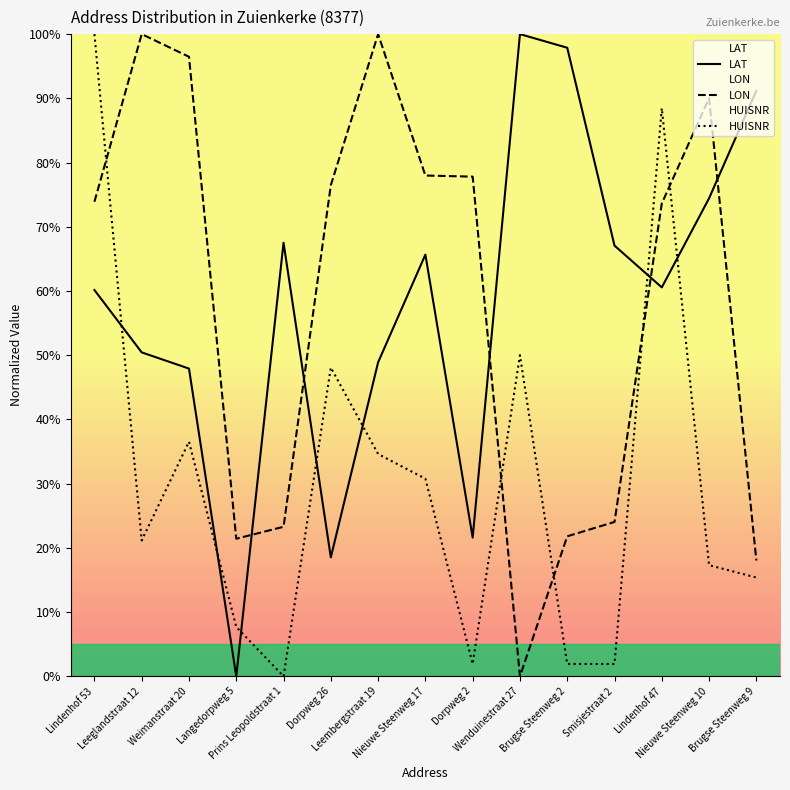

The LON series shows 18.0 at Brugse Steenweg 9. True or false?

True